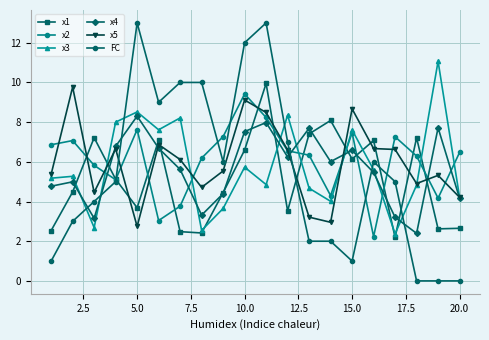

True or false: FC and x3 intersect in this chart.

True